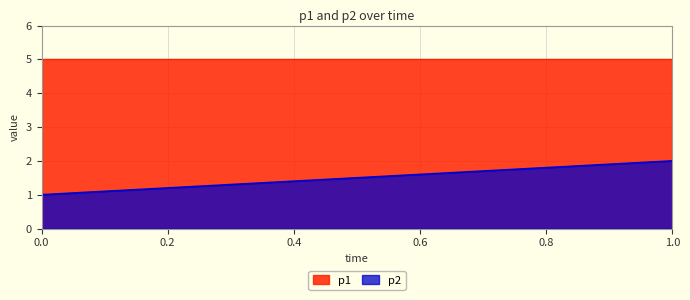

Which has a higher value, 0.3 or 0.5?

0.5